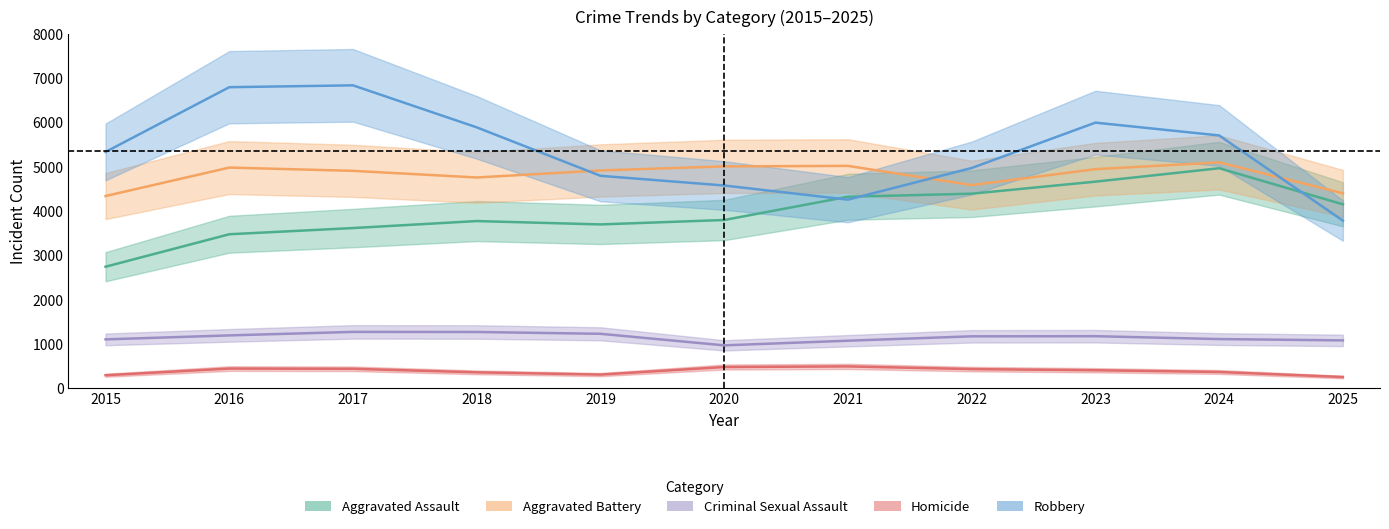

Is the value of Homicide at 2024 greater than the value of Robbery at 2020?

No